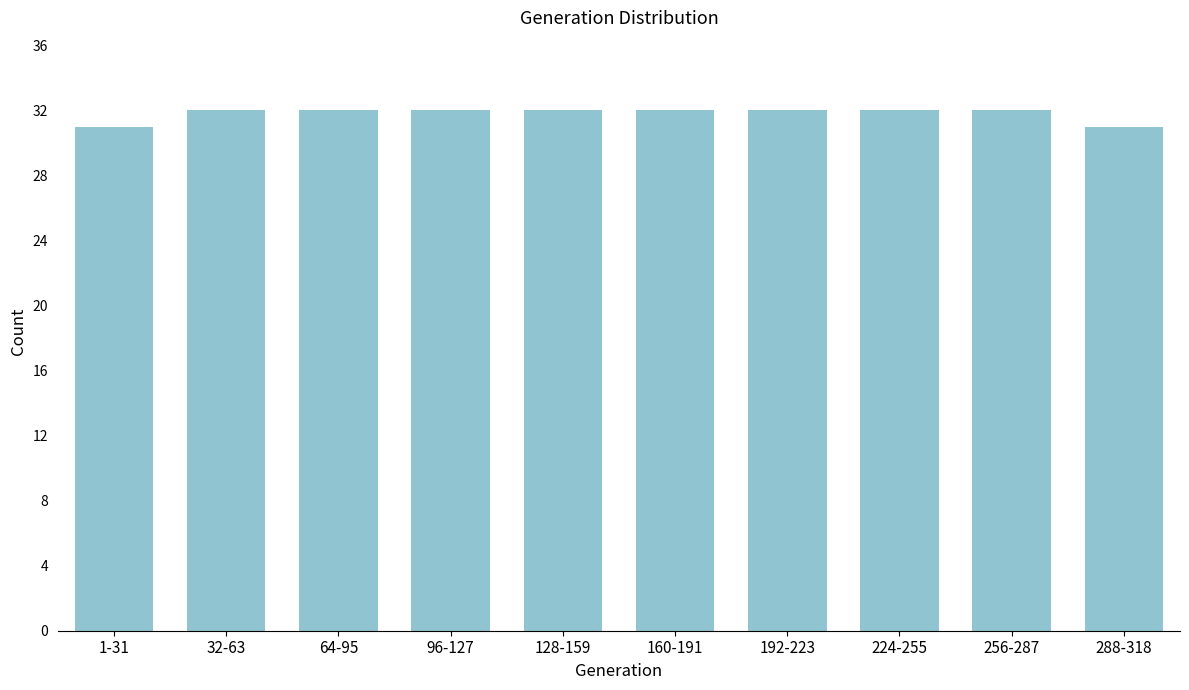

Reading left to right, list all the values displayed in this chart.

1-31=31	32-63=32	64-95=32	96-127=32	128-159=32	160-191=32	192-223=32	224-255=32	256-287=32	288-318=31